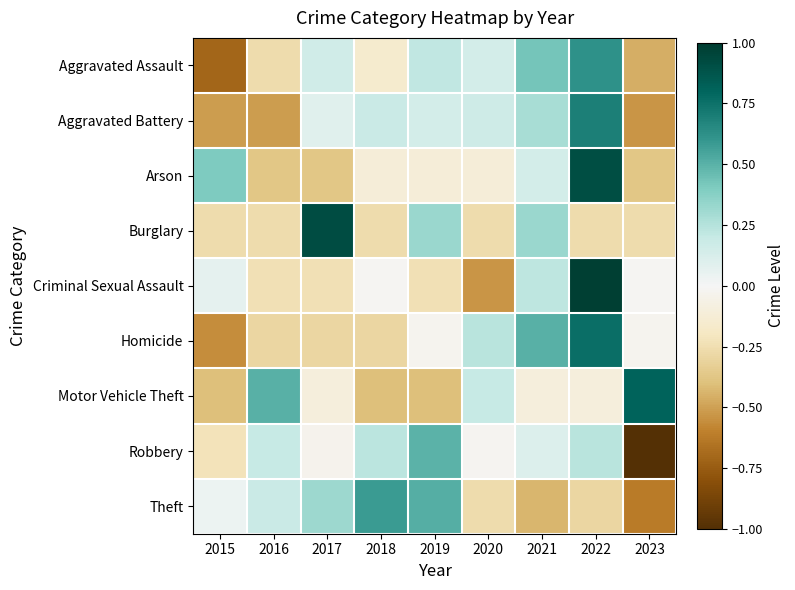

Which has a higher value, 2018 or 2021?

2021